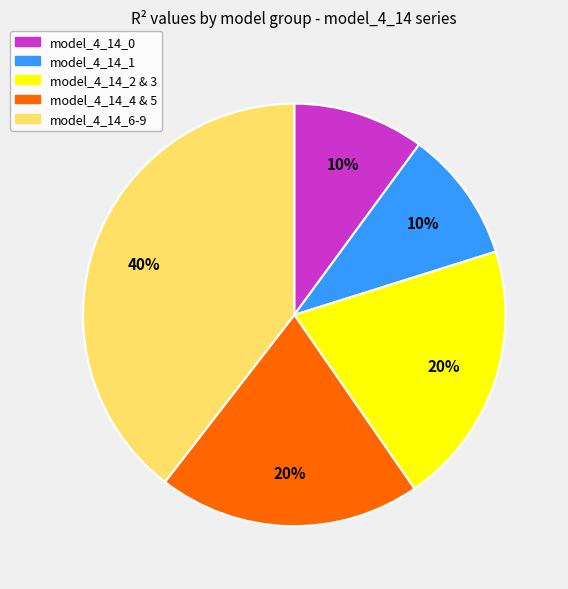

To the nearest percent, what is the average slice percentage?

20%